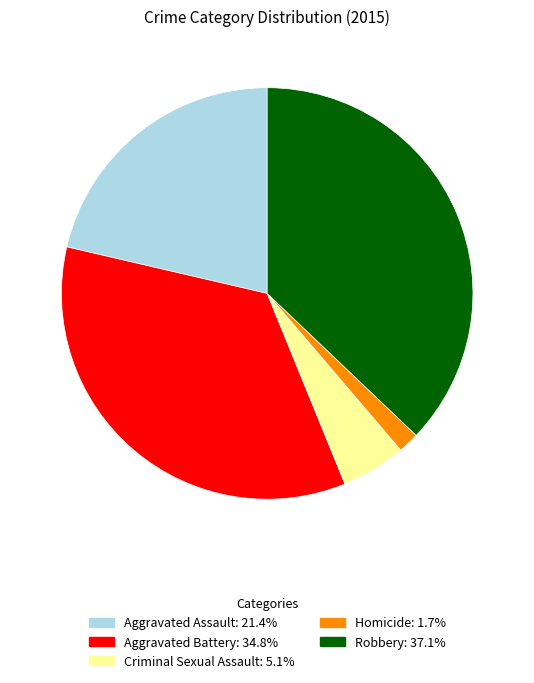

Does Aggravated Assault account for over 50% of the chart?

No